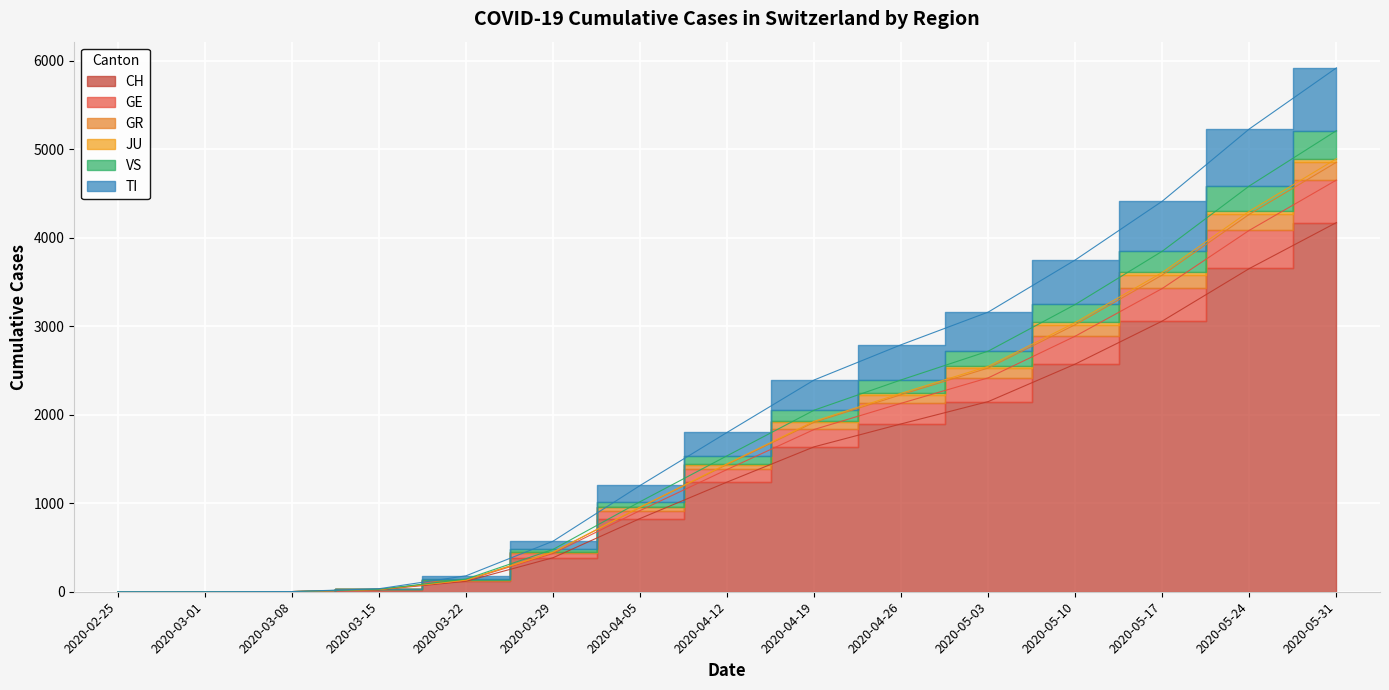

Count the number of categories in the chart.

15